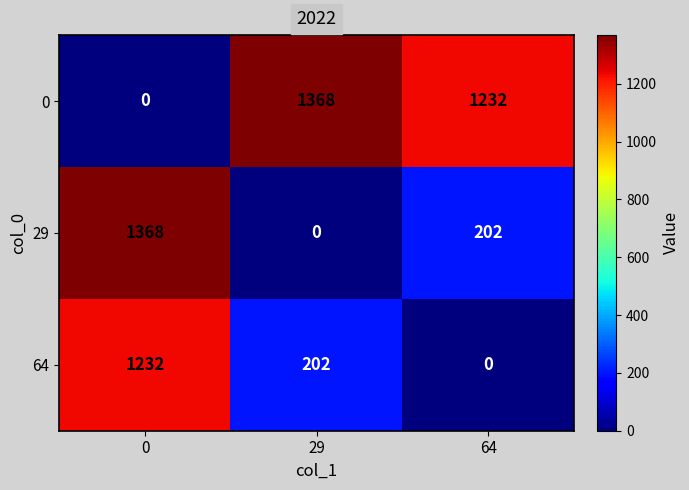

What is the maximum value for 29?

1368